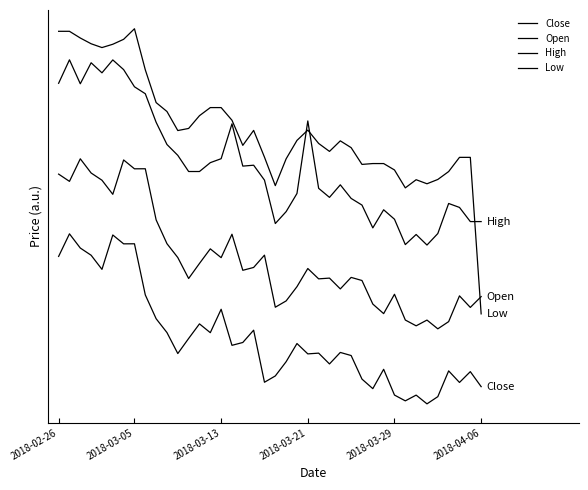

Reading left to right, what are all the values shown in this chart?

Close: 0.6	0.6	0.6	0.6	0.5	0.6	0.6	0.6	0.5	0.4	0.4	0.4	0.4	0.4	0.4	0.5	0.4	0.4	0.4	0.3	0.3	0.4	0.4	0.4	0.4	0.3	0.4	0.4	0.3	0.3	0.3	0.3	0.3	0.3	0.3	0.3	0.3	0.3	0.3	0.3
Open: 0.7	0.7	0.8	0.7	0.7	0.7	0.8	0.7	0.7	0.6	0.6	0.6	0.5	0.6	0.6	0.6	0.6	0.5	0.5	0.6	0.5	0.5	0.5	0.5	0.5	0.5	0.5	0.5	0.5	0.5	0.5	0.5	0.4	0.4	0.4	0.4	0.4	0.5	0.5	0.5
High: 0.9	1.0	0.9	1.0	0.9	1.0	0.9	0.9	0.9	0.8	0.8	0.8	0.7	0.7	0.8	0.8	0.8	0.7	0.7	0.7	0.6	0.7	0.7	0.8	0.7	0.7	0.7	0.7	0.7	0.6	0.7	0.6	0.6	0.6	0.6	0.6	0.7	0.7	0.6	0.6
Low: 1.0	1.0	1.0	1.0	1.0	1.0	1.0	1.0	0.9	0.9	0.9	0.8	0.8	0.8	0.9	0.9	0.8	0.8	0.8	0.8	0.7	0.8	0.8	0.8	0.8	0.8	0.8	0.8	0.7	0.8	0.8	0.7	0.7	0.7	0.7	0.7	0.7	0.8	0.8	0.5